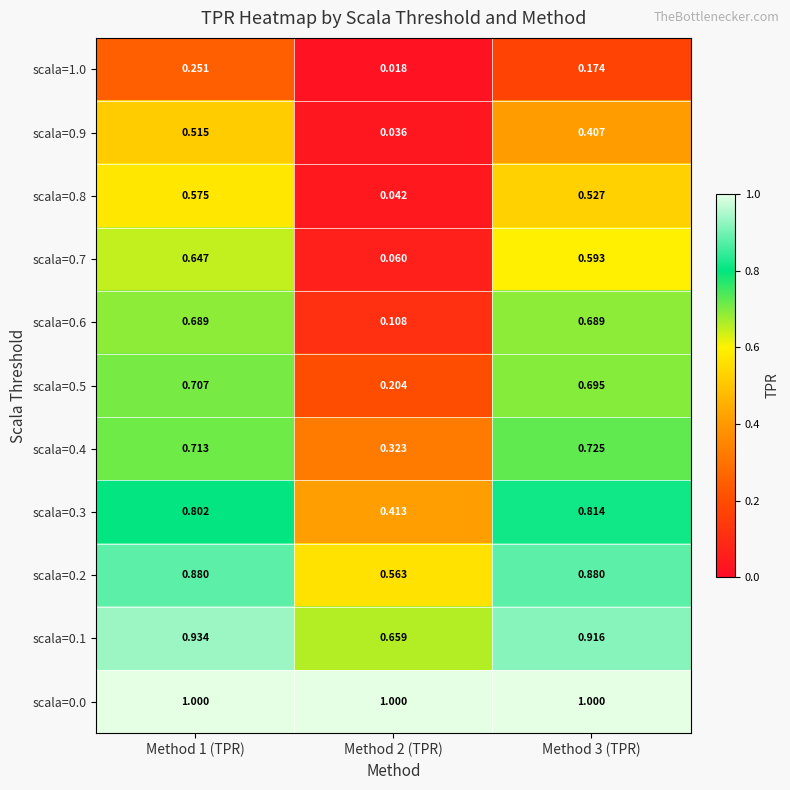

Reading left to right, transcribe all the data shown in this chart.

scala=1.0: Method 1 (TPR)=0.3	Method 2 (TPR)=0.0	Method 3 (TPR)=0.2
scala=0.9: Method 1 (TPR)=0.5	Method 2 (TPR)=0.0	Method 3 (TPR)=0.4
scala=0.8: Method 1 (TPR)=0.6	Method 2 (TPR)=0.0	Method 3 (TPR)=0.5
scala=0.7: Method 1 (TPR)=0.6	Method 2 (TPR)=0.1	Method 3 (TPR)=0.6
scala=0.6: Method 1 (TPR)=0.7	Method 2 (TPR)=0.1	Method 3 (TPR)=0.7
scala=0.5: Method 1 (TPR)=0.7	Method 2 (TPR)=0.2	Method 3 (TPR)=0.7
scala=0.4: Method 1 (TPR)=0.7	Method 2 (TPR)=0.3	Method 3 (TPR)=0.7
scala=0.3: Method 1 (TPR)=0.8	Method 2 (TPR)=0.4	Method 3 (TPR)=0.8
scala=0.2: Method 1 (TPR)=0.9	Method 2 (TPR)=0.6	Method 3 (TPR)=0.9
scala=0.1: Method 1 (TPR)=0.9	Method 2 (TPR)=0.7	Method 3 (TPR)=0.9
scala=0.0: Method 1 (TPR)=1.0	Method 2 (TPR)=1.0	Method 3 (TPR)=1.0